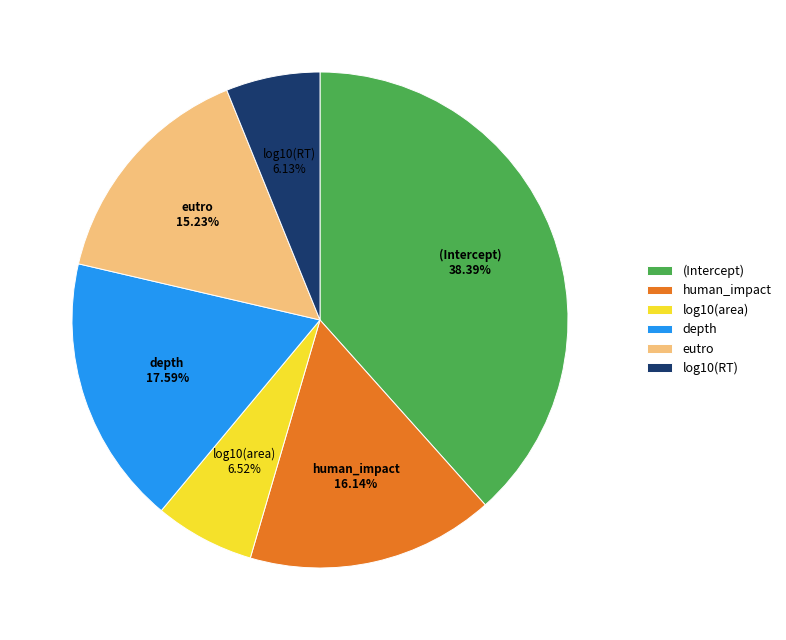

Which slice is the largest?

(Intercept)